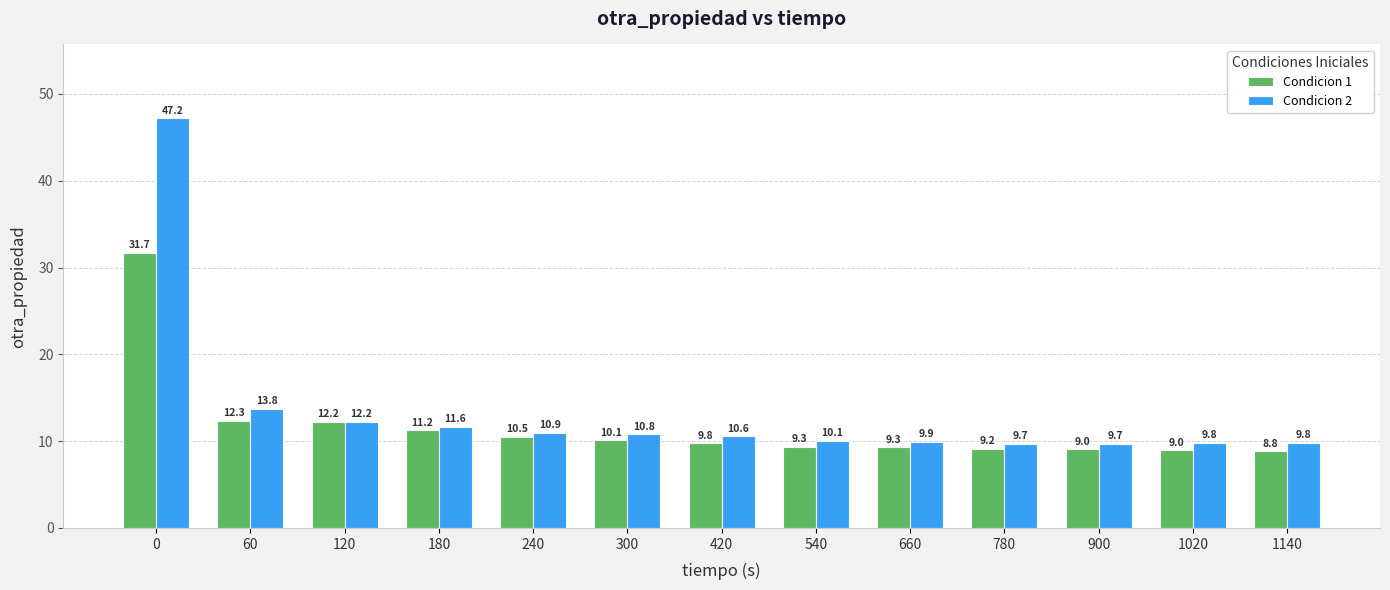

Count the number of categories in the chart.

13